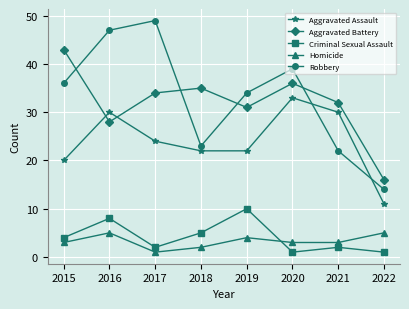

Which series changed the most between 2015 and 2020?

Aggravated Assault